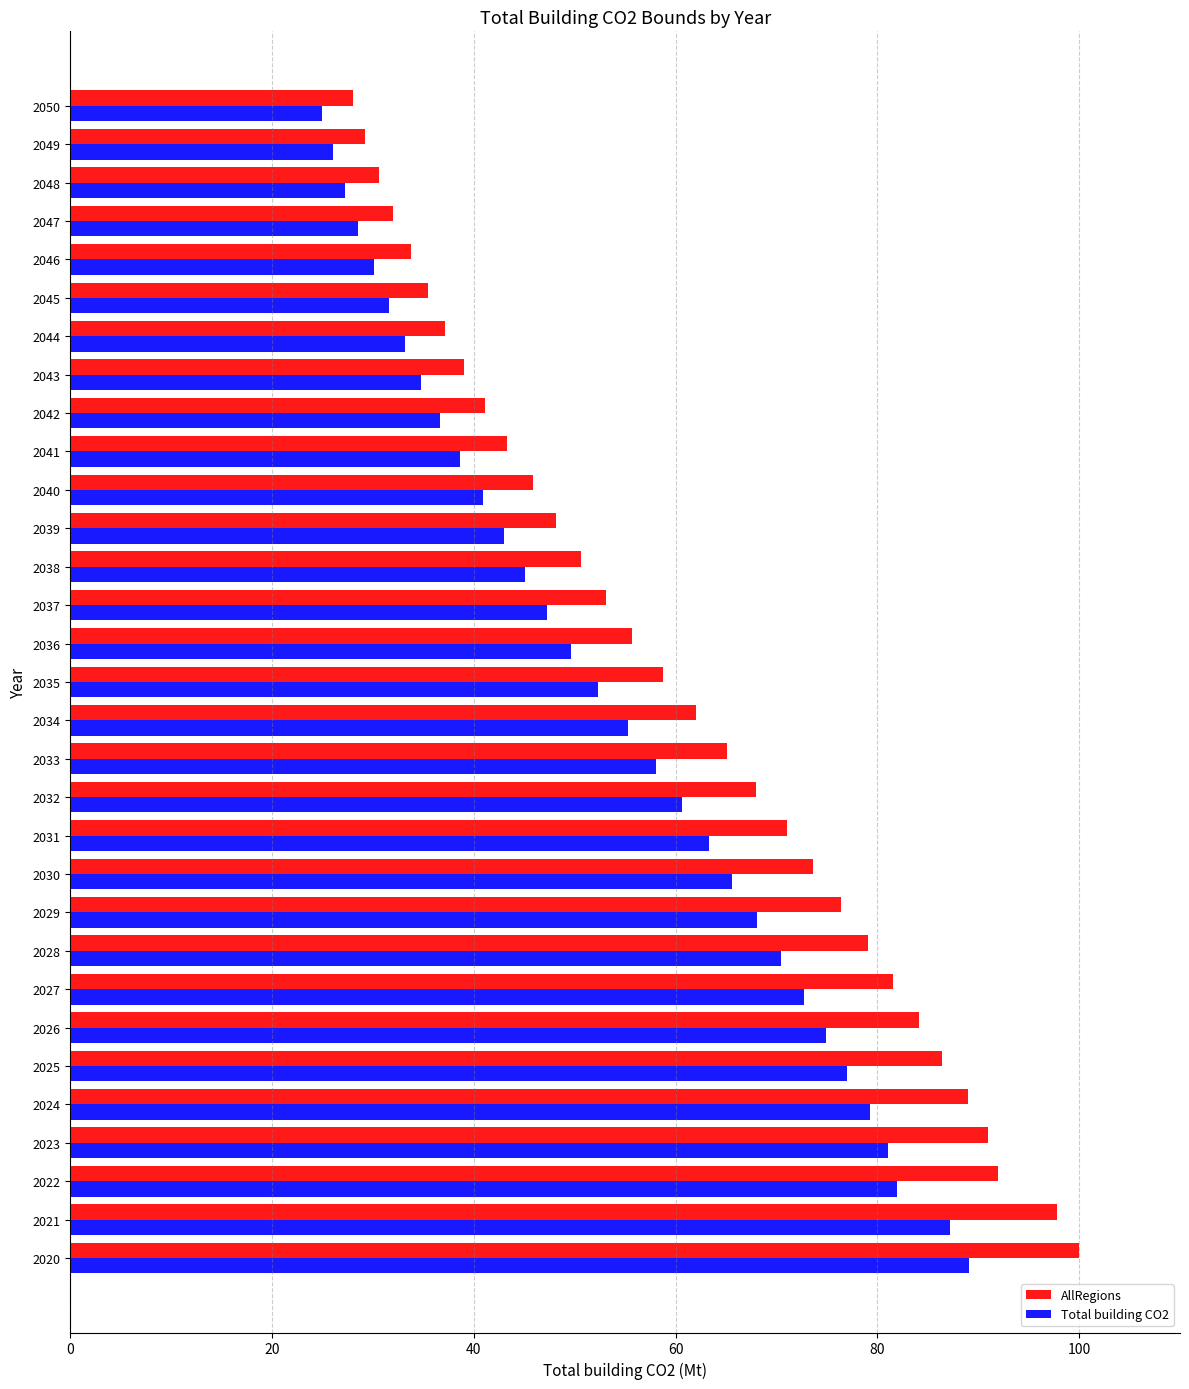

Is it true that AllRegions equals 88.9 at 2024?

True